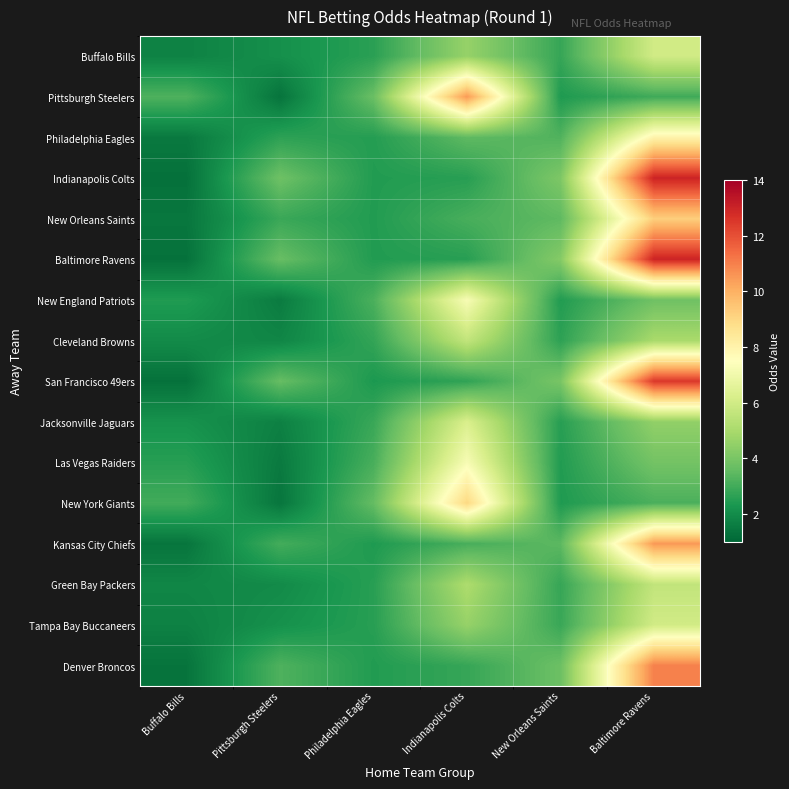

Which label corresponds to the largest value in the chart?

Baltimore Ravens